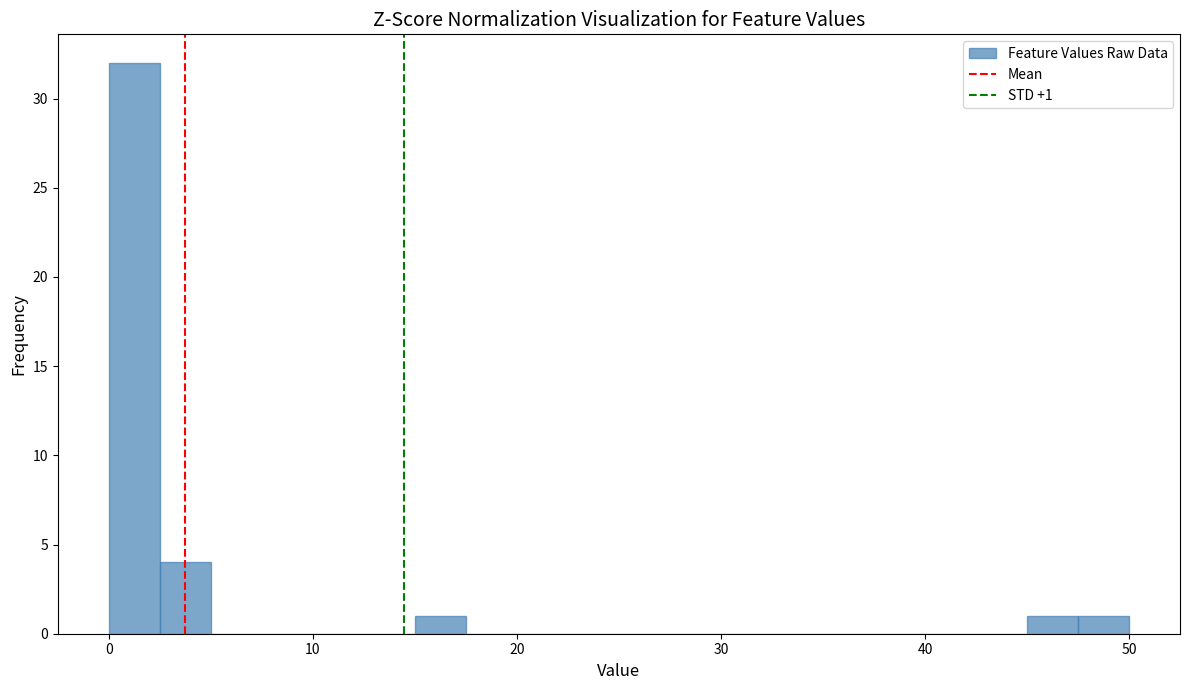

Around what value on the x-axis is the tallest bar? Give the approximate position of its centre, as read against the axis.

1